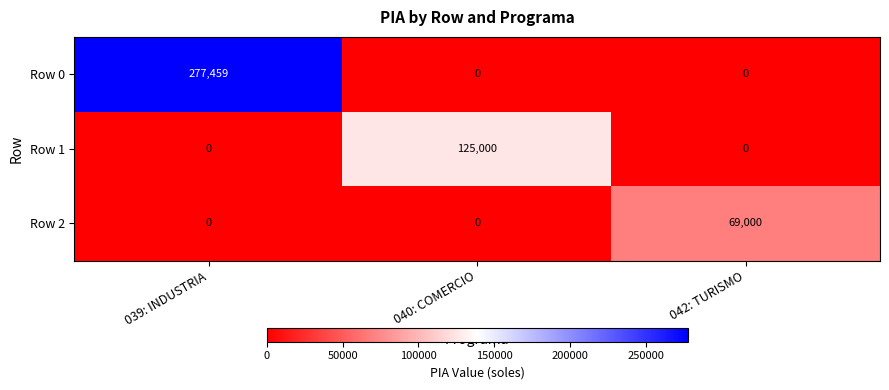

How many Row 0 values are between 0 and 277459?

3